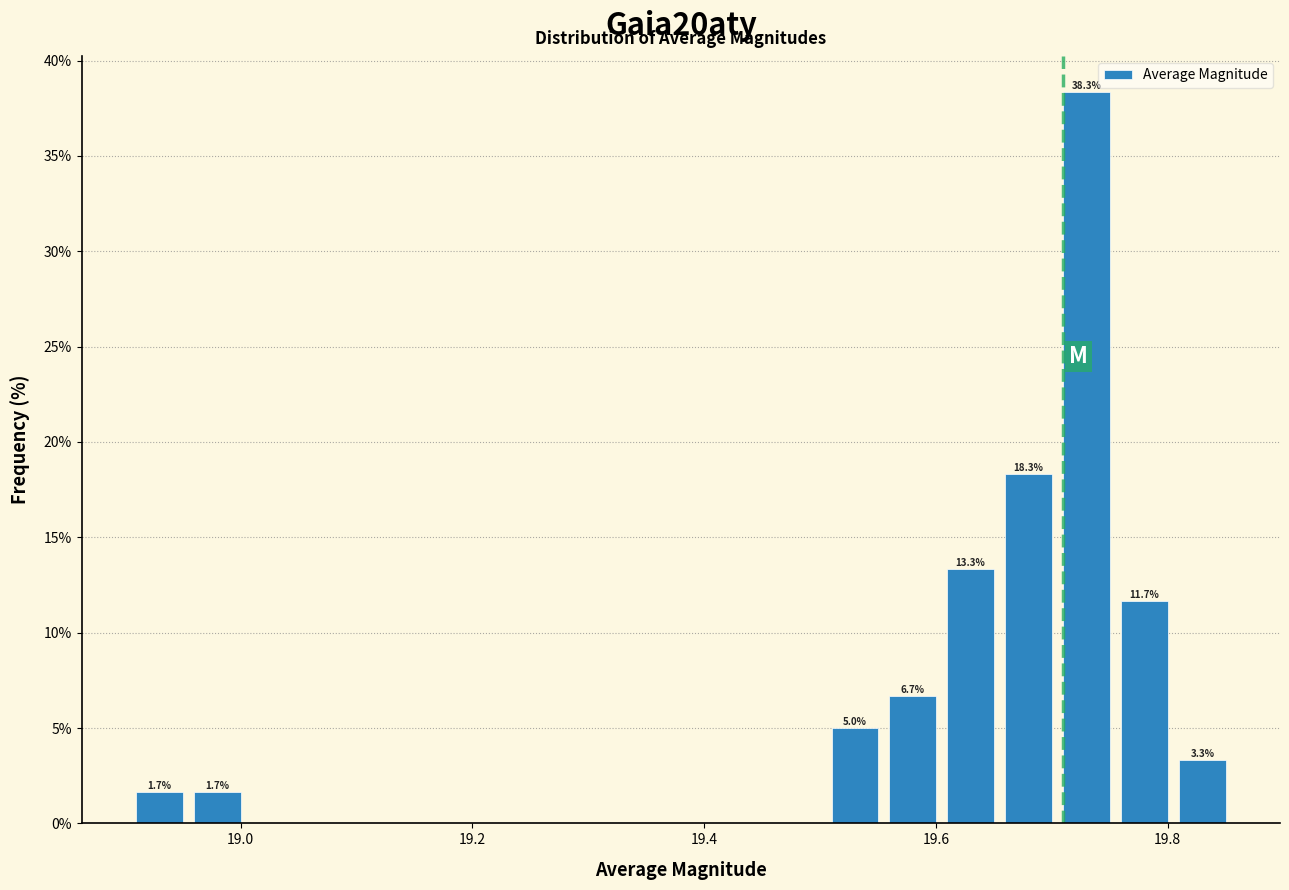

Around what value on the x-axis is the tallest bar? Give the approximate position of its centre, as read against the axis.

19.74